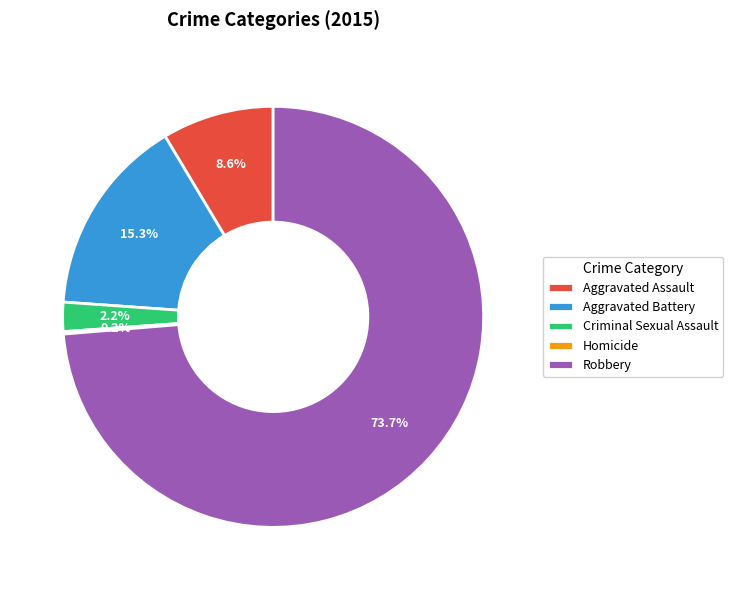

Which category has the biggest portion of the pie?

Robbery